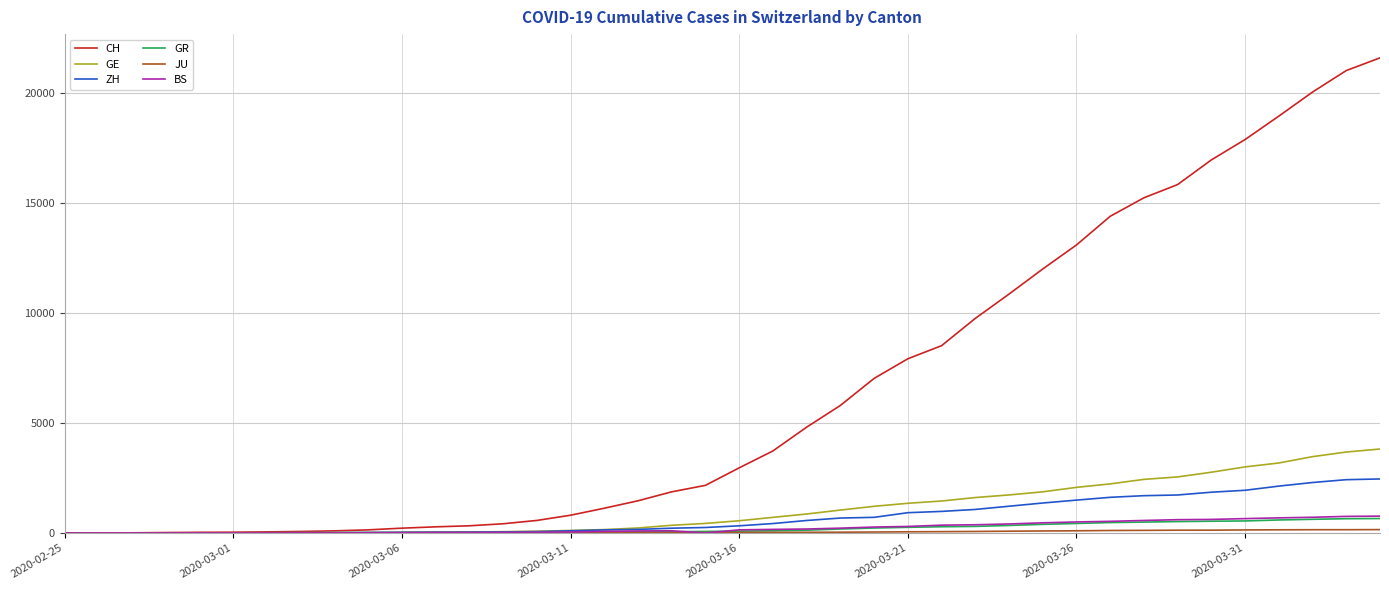

Which series has the largest total across all categories?

CH